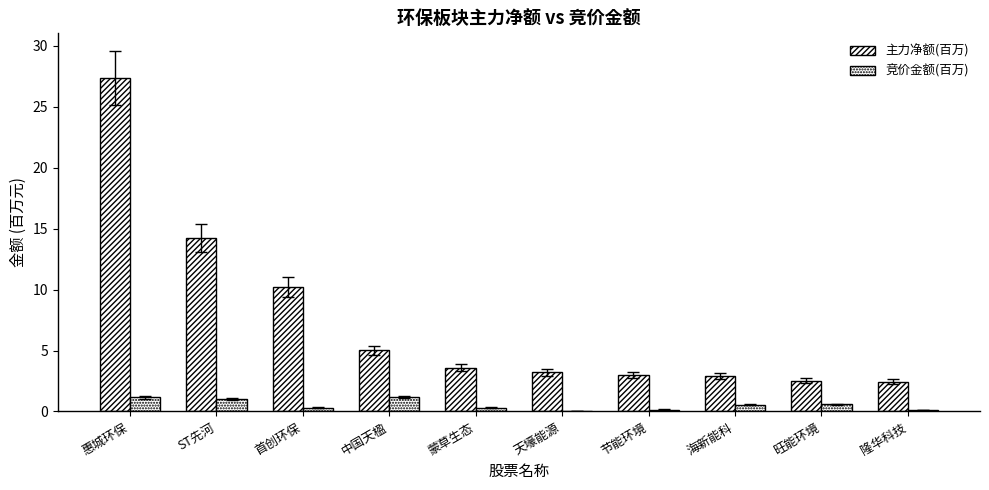

Are the bars grouped side by side (vs. stacked)?

Yes